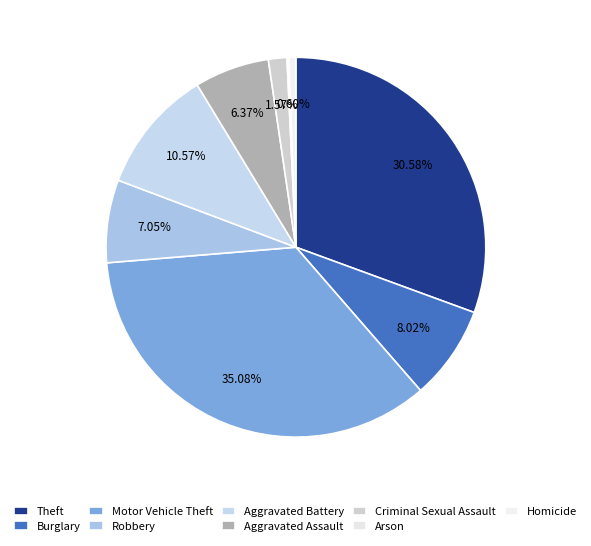

Between Arson and Theft, which is larger?

Theft